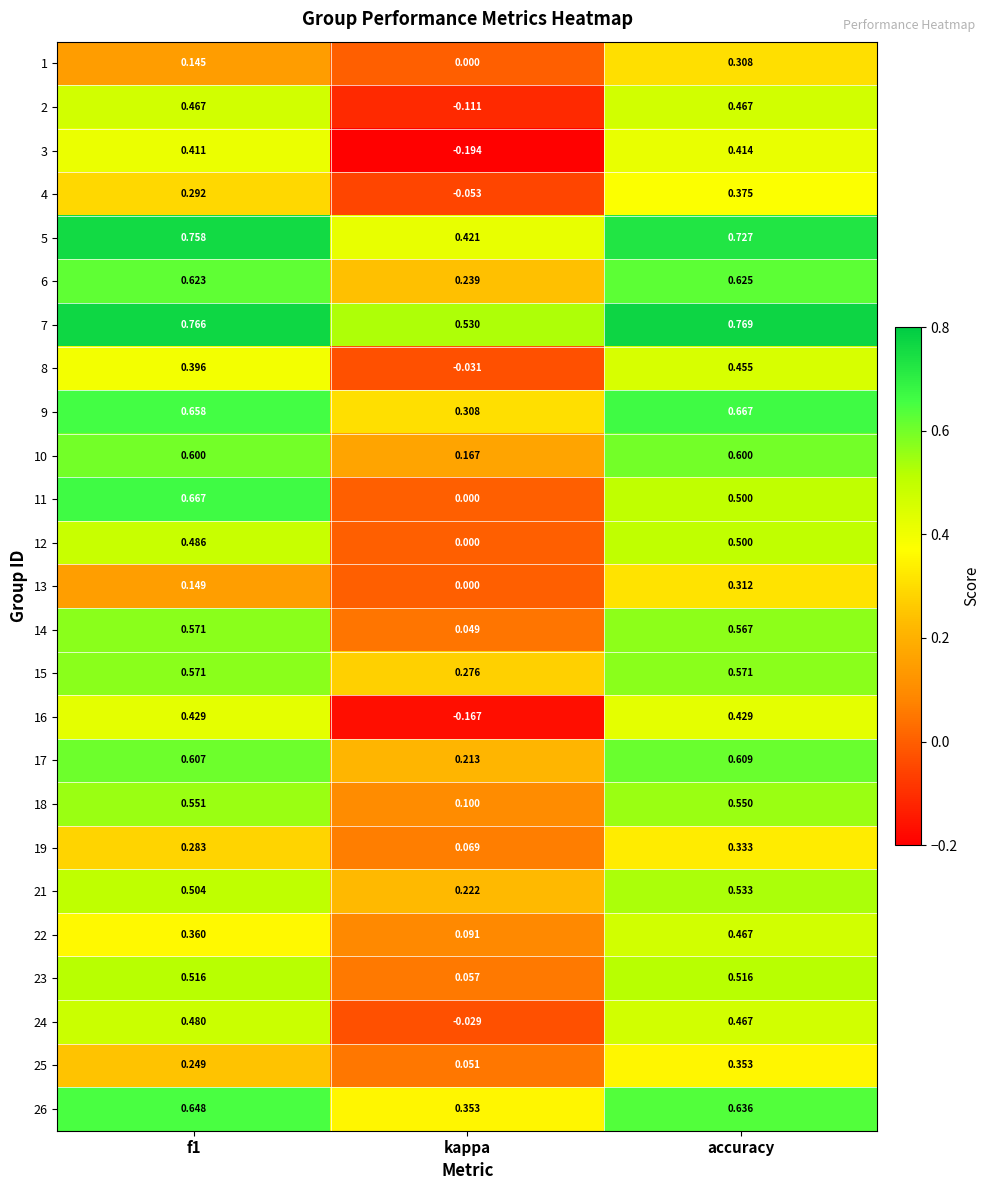

At which category does the chart reach its peak across all series?

accuracy